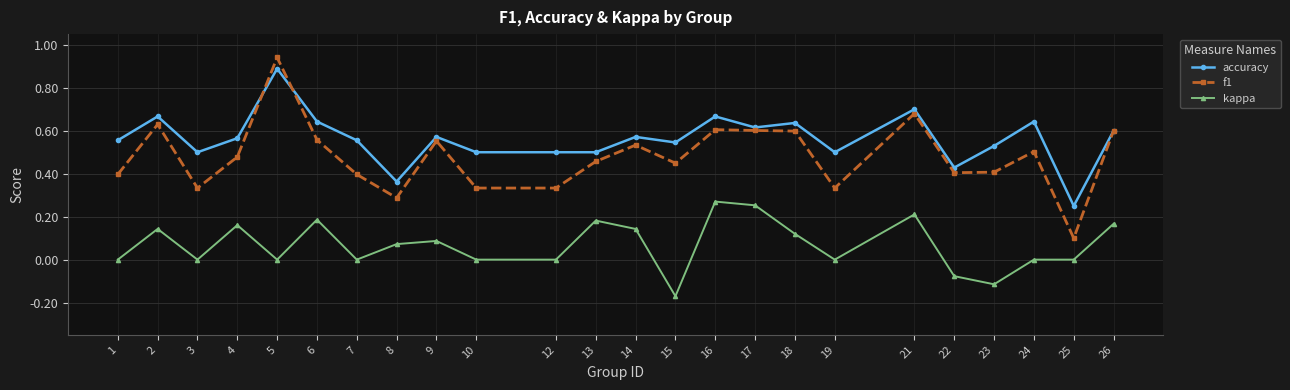

Rank the series by their average value, from highest to lowest.

accuracy, f1, kappa